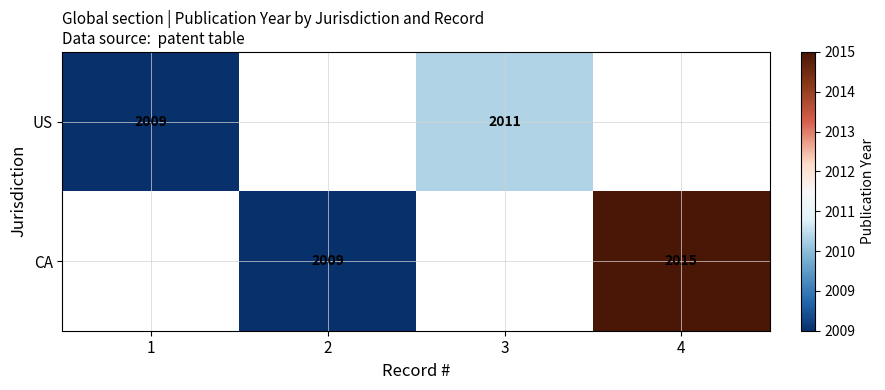

Which has a higher value, 2 or 3?

3